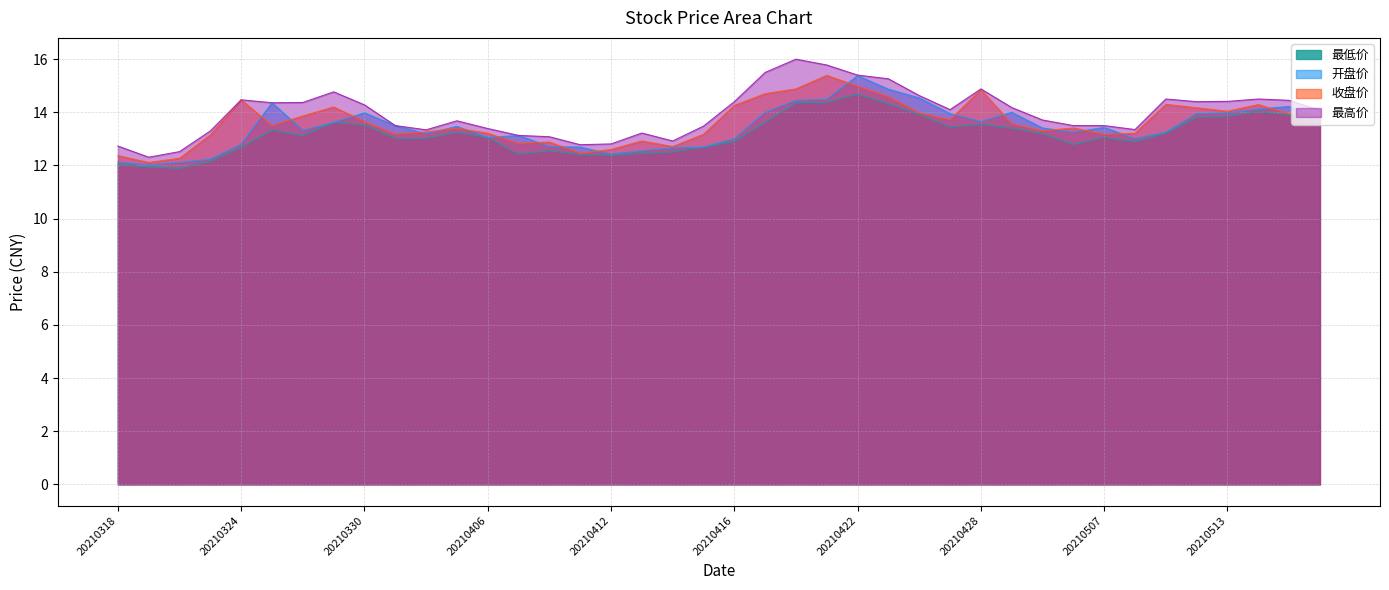

Reading left to right, transcribe all the data shown in this chart.

最低价: 20210318=12.0	20210319=11.9	20210322=11.9	20210323=12.2	20210324=12.7	20210325=13.3	20210326=13.1	20210329=13.6	20210330=13.5	20210331=13.0	20210401=13.0	20210402=13.2	20210406=13.1	20210407=12.4	20210408=12.6	20210409=12.4	20210412=12.4	20210413=12.4	20210414=12.5	20210415=12.7	20210416=12.9	20210419=13.6	20210420=14.3	20210421=14.4	20210422=14.7	20210423=14.3	20210426=13.9	20210427=13.4	20210428=13.6	20210429=13.4	20210430=13.2	20210506=12.8	20210507=13.1	20210510=12.9	20210511=13.2	20210512=13.8	20210513=13.8	20210514=14.0	20210517=13.9	20210518=13.6
开盘价: 20210318=12.1	20210319=12.0	20210322=12.1	20210323=12.2	20210324=12.8	20210325=14.4	20210326=13.3	20210329=13.6	20210330=14.0	20210331=13.5	20210401=13.2	20210402=13.5	20210406=13.1	20210407=13.1	20210408=12.7	20210409=12.7	20210412=12.4	20210413=12.6	20210414=12.7	20210415=12.7	20210416=13.0	20210419=14.0	20210420=14.4	20210421=14.5	20210422=15.4	20210423=14.9	20210426=14.5	20210427=13.9	20210428=13.7	20210429=14.0	20210430=13.4	20210506=13.2	20210507=13.4	20210510=13.0	20210511=13.2	20210512=13.9	20210513=14.0	20210514=14.1	20210517=14.2	20210518=13.8
收盘价: 20210318=12.4	20210319=12.1	20210322=12.3	20210323=13.2	20210324=14.5	20210325=13.5	20210326=13.9	20210329=14.2	20210330=13.7	20210331=13.2	20210401=13.3	20210402=13.4	20210406=13.2	20210407=12.8	20210408=12.9	20210409=12.5	20210412=12.6	20210413=12.9	20210414=12.7	20210415=13.2	20210416=14.3	20210419=14.7	20210420=14.9	20210421=15.4	20210422=15.0	20210423=14.6	20210426=14.0	20210427=13.7	20210428=14.8	20210429=13.6	20210430=13.3	20210506=13.4	20210507=13.2	20210510=13.2	20210511=14.3	20210512=14.2	20210513=14.0	20210514=14.3	20210517=13.9	20210518=13.9
最高价: 20210318=12.7	20210319=12.3	20210322=12.5	20210323=13.3	20210324=14.5	20210325=14.4	20210326=14.4	20210329=14.8	20210330=14.3	20210331=13.5	20210401=13.3	20210402=13.7	20210406=13.4	20210407=13.1	20210408=13.1	20210409=12.8	20210412=12.8	20210413=13.2	20210414=12.9	20210415=13.5	20210416=14.4	20210419=15.5	20210420=16.0	20210421=15.8	20210422=15.4	20210423=15.3	20210426=14.6	20210427=14.1	20210428=14.9	20210429=14.2	20210430=13.7	20210506=13.5	20210507=13.5	20210510=13.3	20210511=14.5	20210512=14.4	20210513=14.4	20210514=14.5	20210517=14.4	20210518=14.1